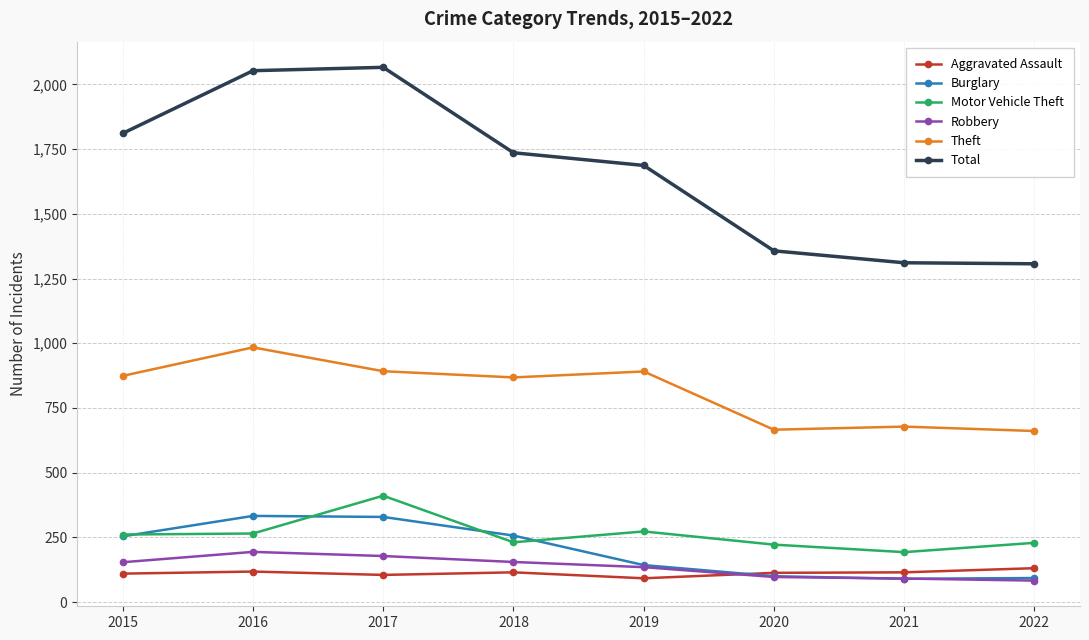

Does the chart have visible grid lines?

Yes